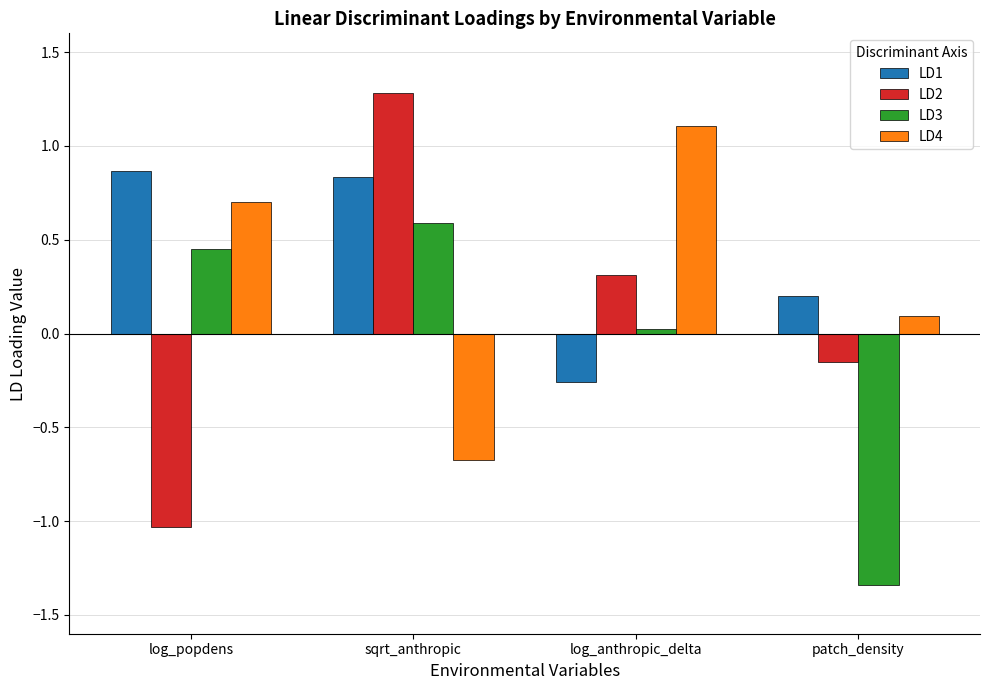

What is the label of the 1st bar from the right?

patch_density